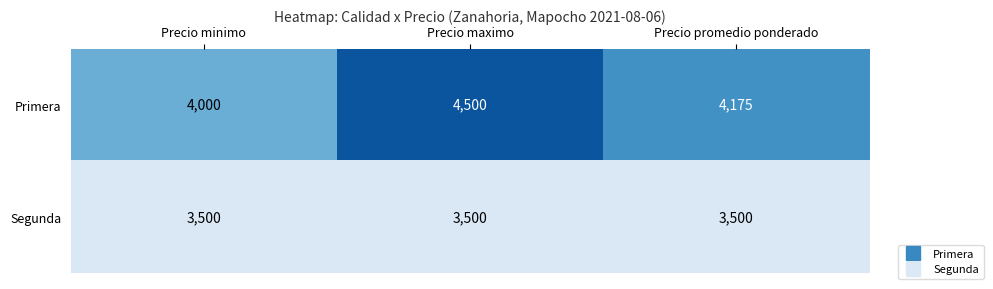

Reading right to left, extract all data points from this chart.

Primera: 4175	4500	4000
Segunda: 3500	3500	3500